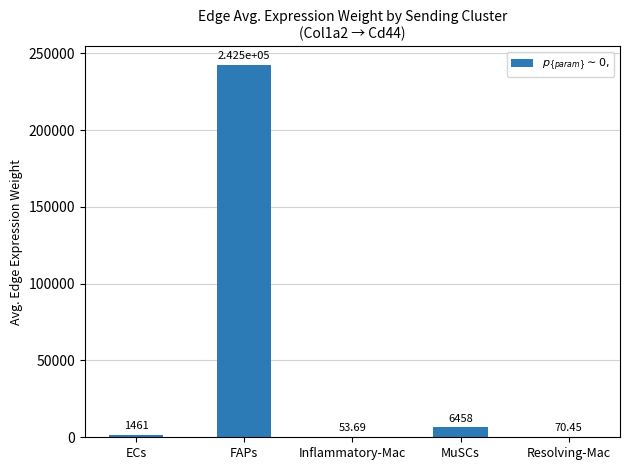

The value at FAPs is 352841.6. True or false?

False